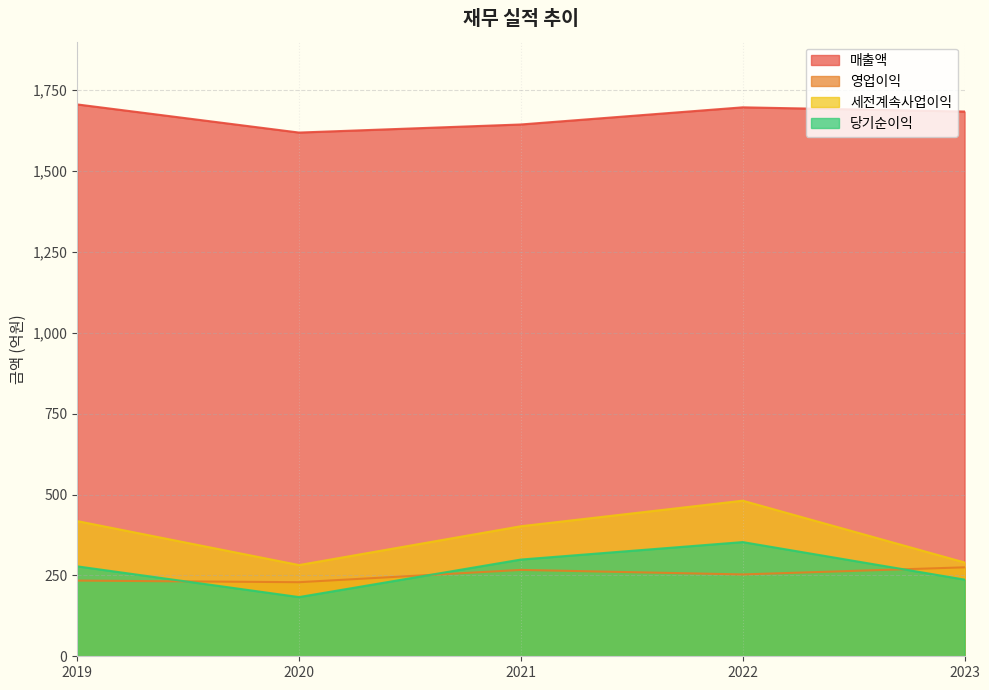

What is the difference between the highest and lowest values at 2022?

1444